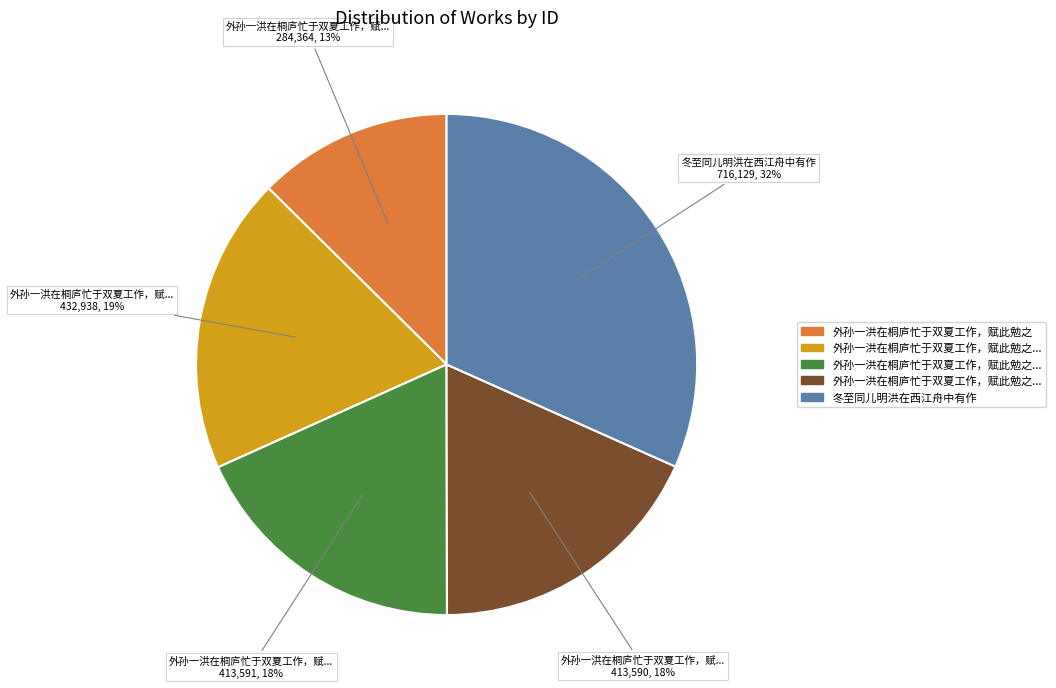

To the nearest percent, what is the average slice percentage?

20%